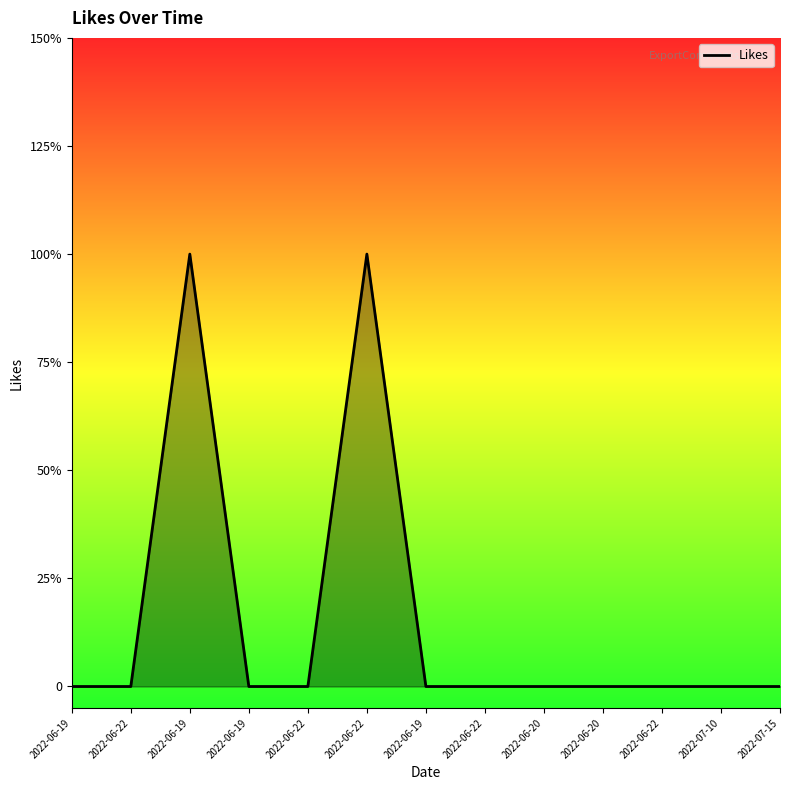

Is this an area chart (filled region under the line)?

Yes